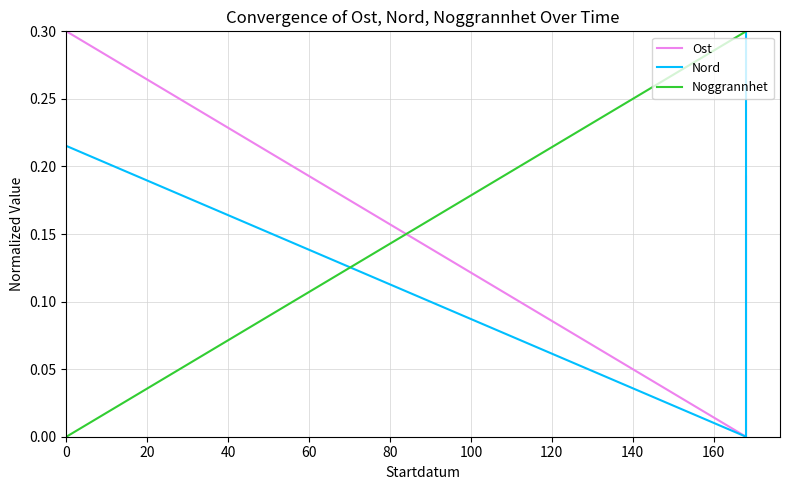

True or false: Nord and Ost cross at least once.

False